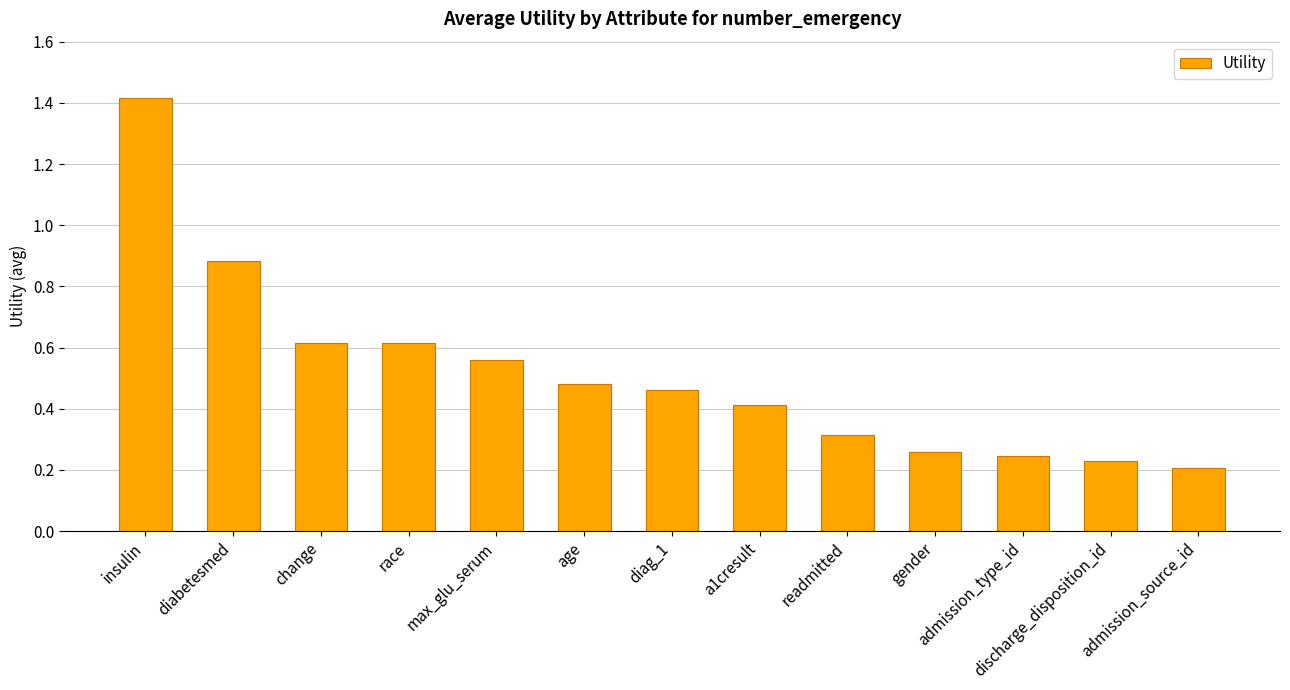

Between admission_source_id and discharge_disposition_id, which is larger?

discharge_disposition_id